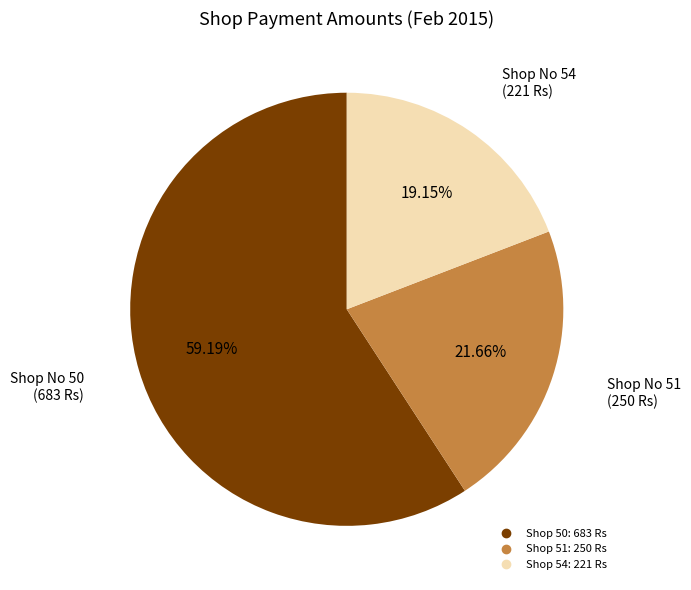

Does any single category account for the majority?

Yes